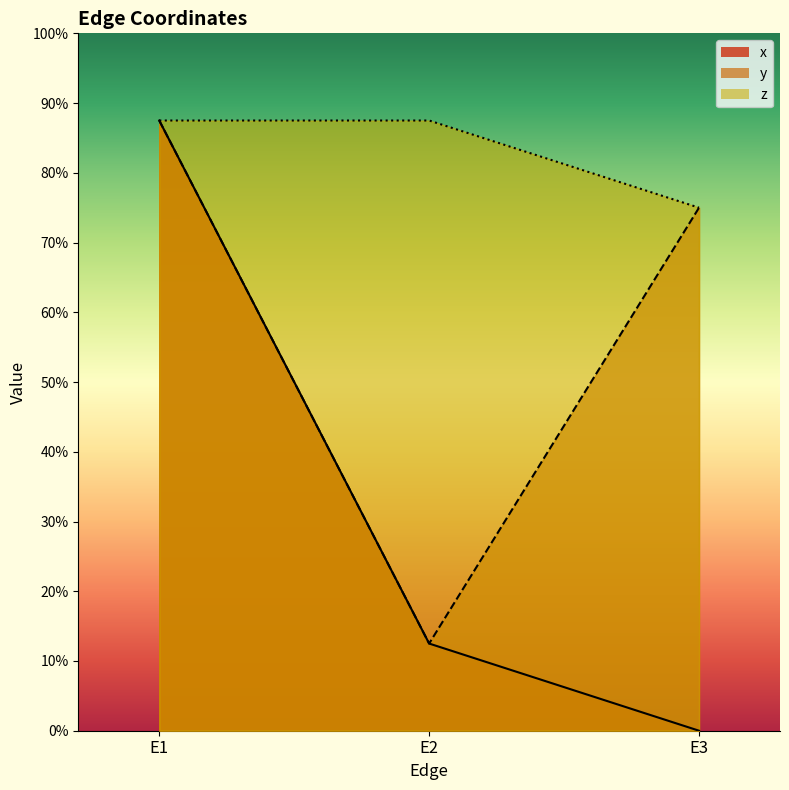

What are all the series names shown in the legend?

x, y, z